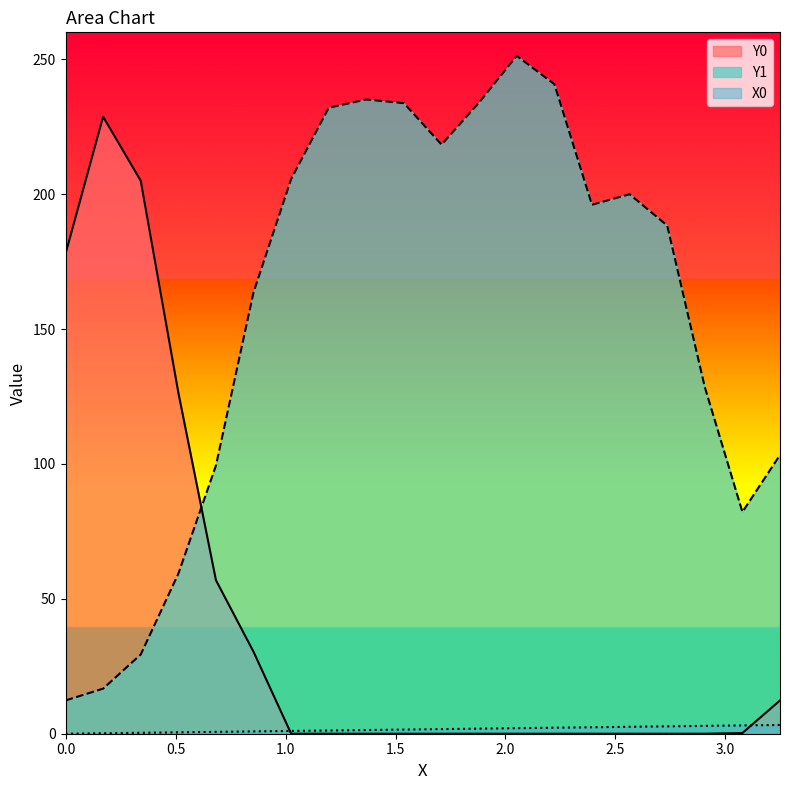

Reading left to right, transcribe all the data shown in this chart.

X0: 0.0=0.0	0.17094=0.2	0.34188=0.3	0.51282=0.5	0.68376=0.7	0.8547=0.9	1.02564=1.0	1.19658=1.2	1.36752=1.4	1.53846=1.5	1.7094=1.7	1.88034=1.9	2.05128=2.1	2.22222=2.2	2.39316=2.4	2.5641=2.6	2.73504=2.7	2.90598=2.9	3.07692=3.1	3.24786=3.2
Y0: 0.0=177.9	0.17094=228.7	0.34188=205.0	0.51282=126.5	0.68376=56.9	0.8547=30.4	1.02564=0.0	1.19658=0.0	1.36752=0.0	1.53846=0.0	1.7094=0.0	1.88034=0.0	2.05128=0.0	2.22222=0.0	2.39316=0.0	2.5641=0.0	2.73504=0.0	2.90598=0.0	3.07692=0.3	3.24786=12.3
Y1: 0.0=12.3	0.17094=16.7	0.34188=29.4	0.51282=59.3	0.68376=99.4	0.8547=163.6	1.02564=205.6	1.19658=232.0	1.36752=235.1	1.53846=233.7	1.7094=218.4	1.88034=234.0	2.05128=251.3	2.22222=240.8	2.39316=196.1	2.5641=200.0	2.73504=188.4	2.90598=128.5	3.07692=82.2	3.24786=103.3